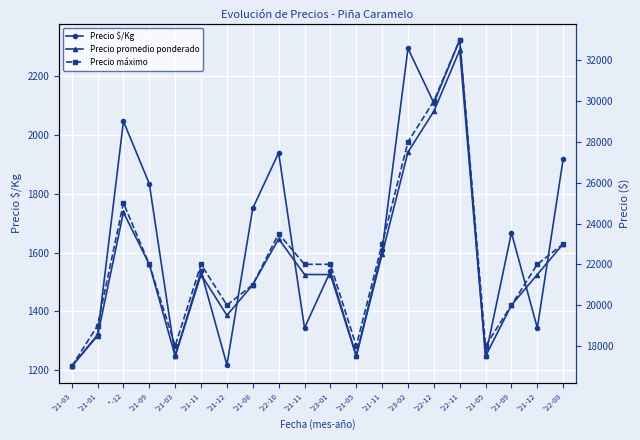

At which category does Precio máximo reach its first local valley?

'21-03